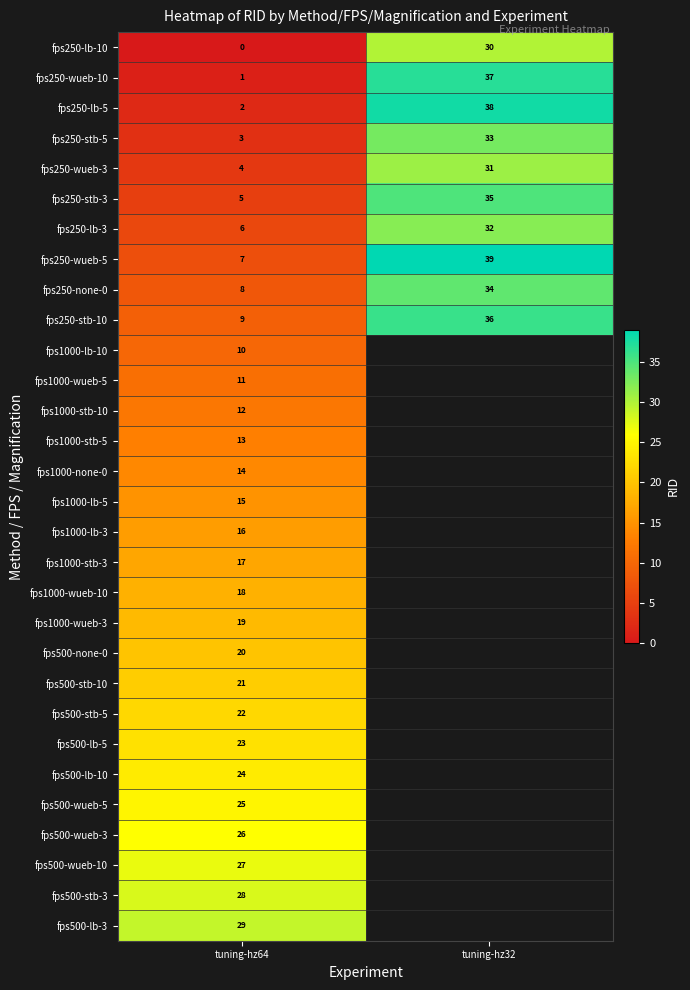

True or false: fps1000-wueb-3 has a value of 19 at tuning-hz64.

True